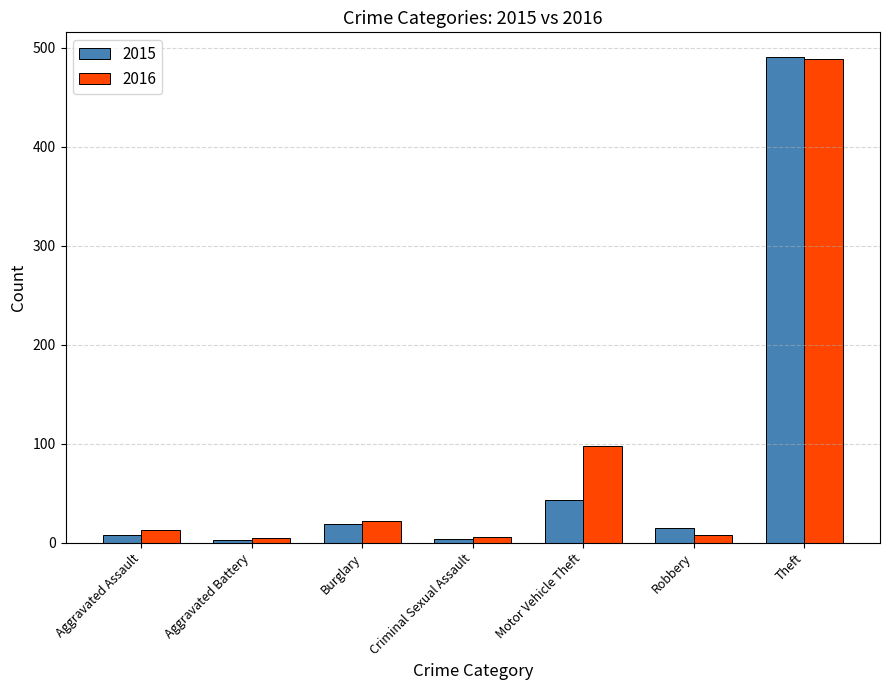

How many categories are shown in the chart?

7